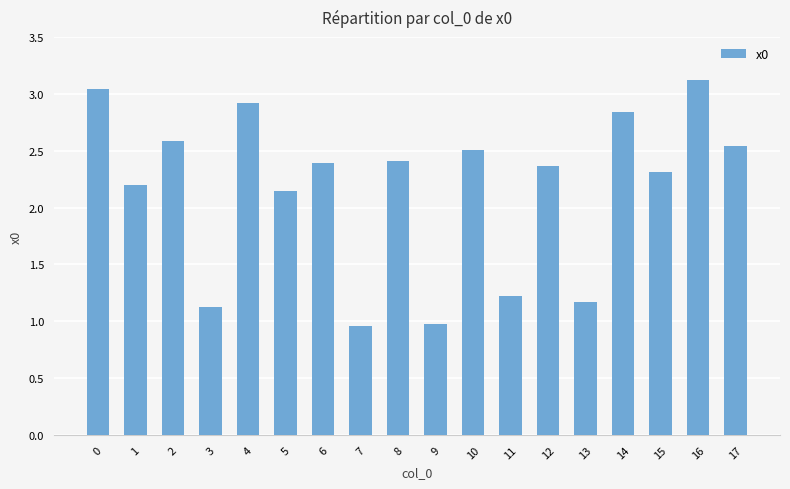

Is it true that the value at 14 is 1.6?

False